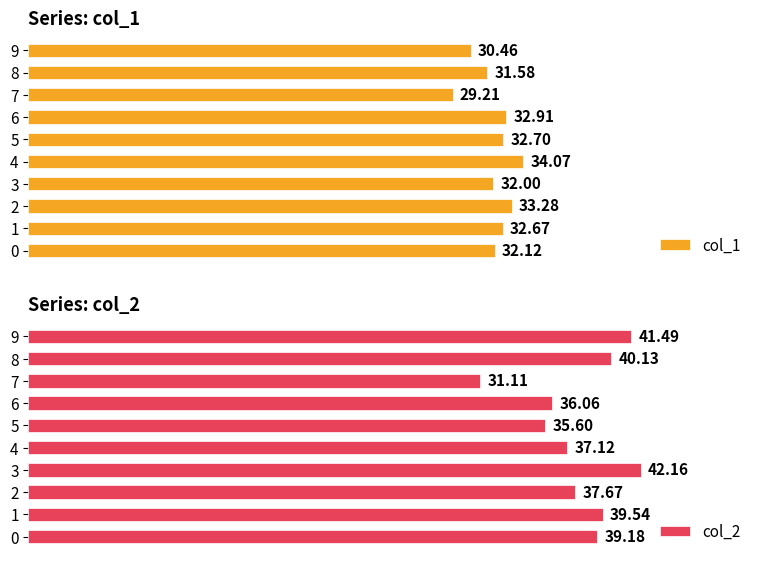

How many values in the col_2 series exceed 39?

5